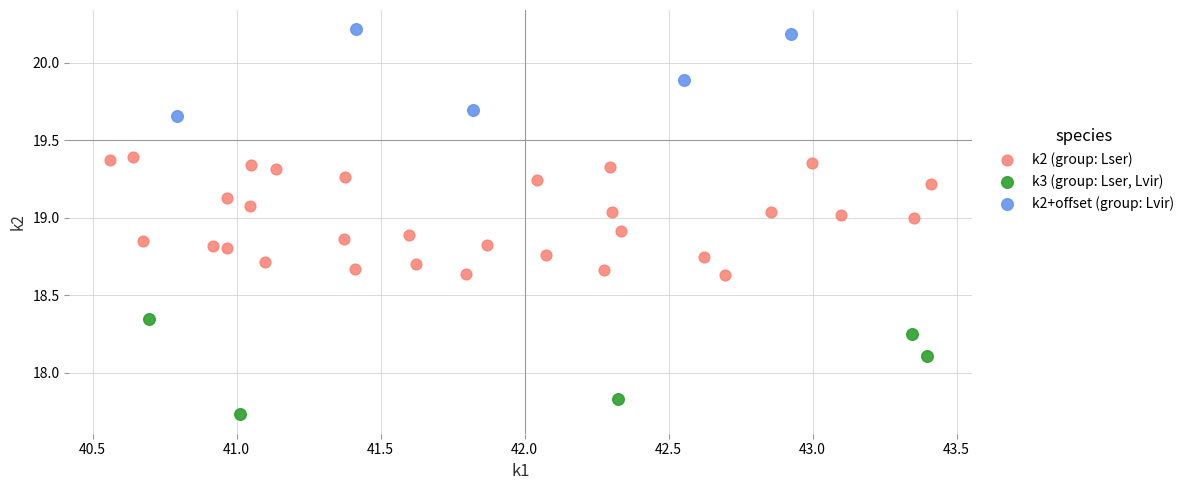

Which series contains the highest Y value?

k2+offset (group: Lvir)